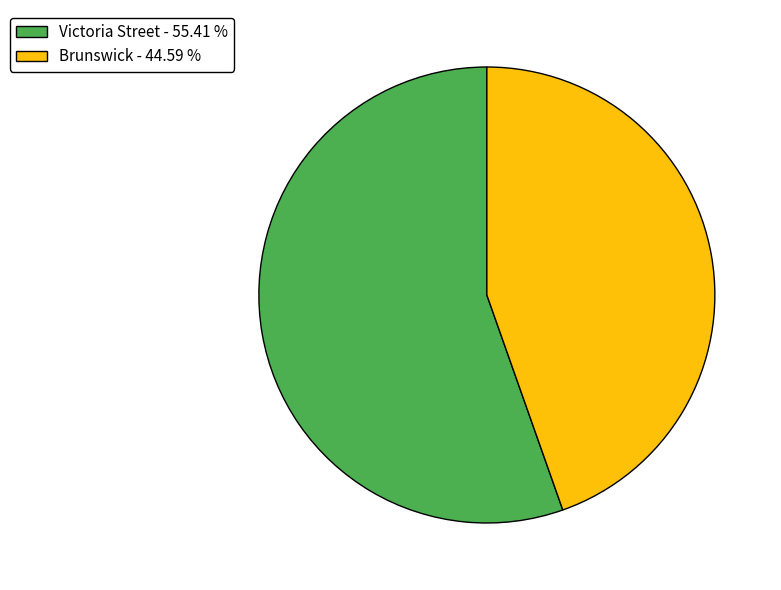

True or false: Brunswick accounts for 38% of the total.

False